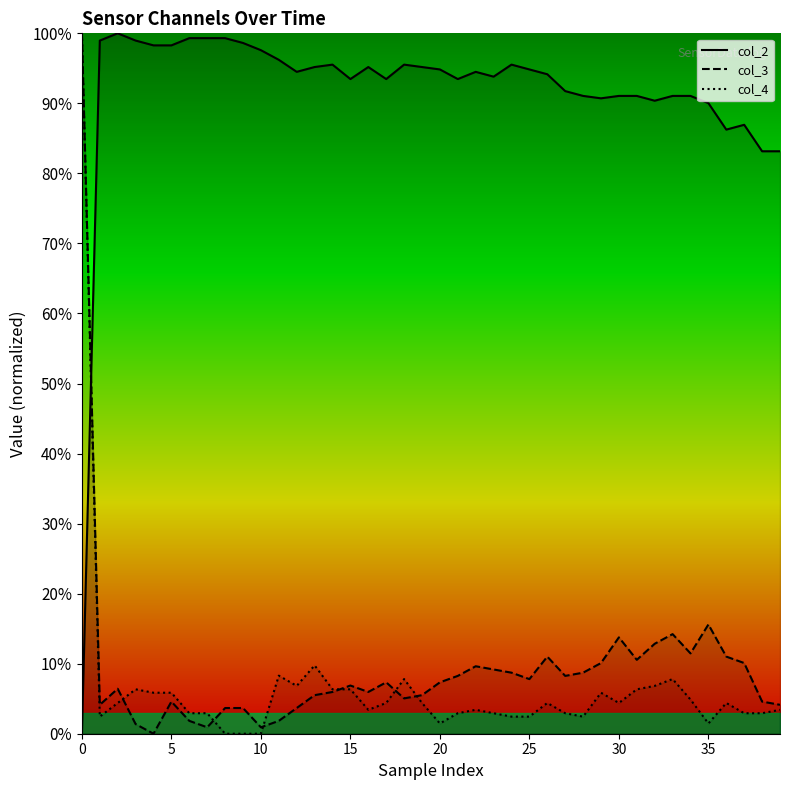

The col_2 series shows 151.7 at 25. True or false?

False